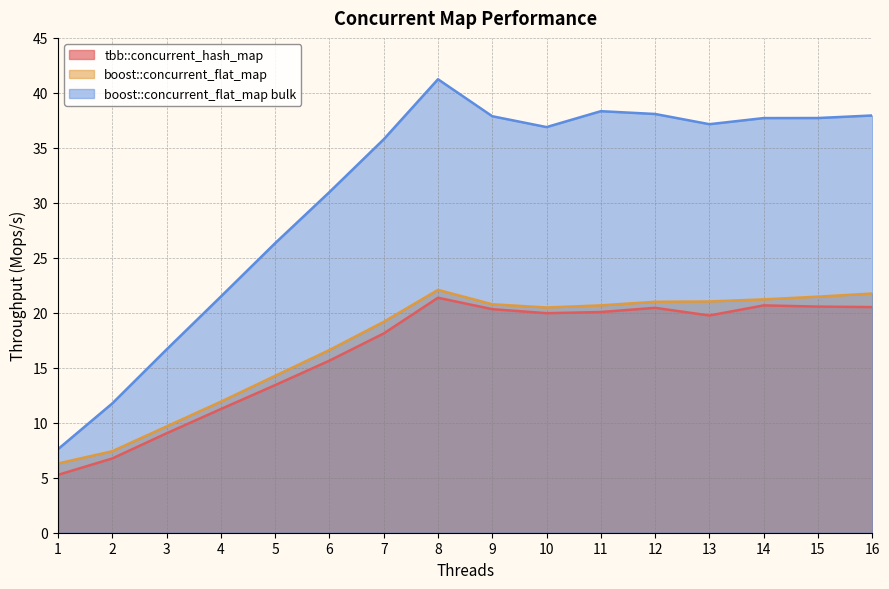

Does the chart display data point markers on the line(s)?

No